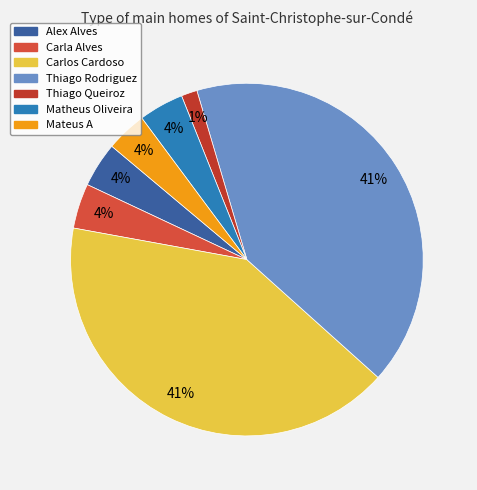

What percentage is the Thiago Rodriguez slice, to the nearest percent?

41%